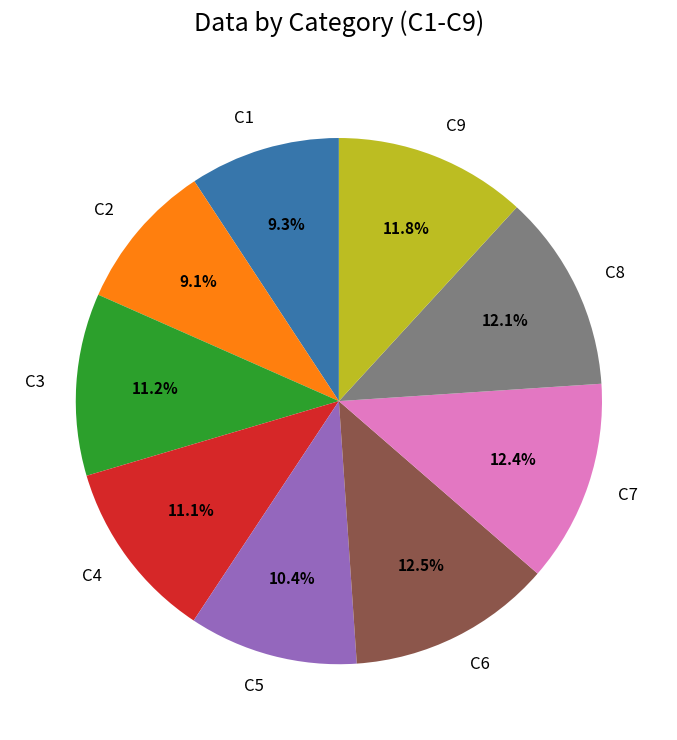

Approximately how many times larger is the value at C3 compared to C7?

0.9